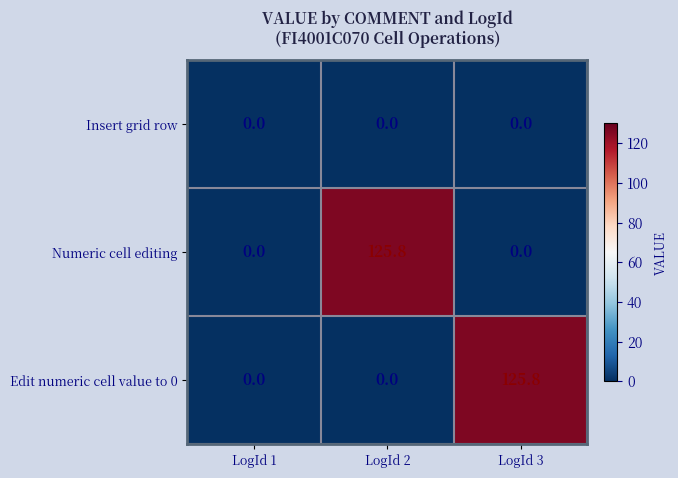

What is the total value across all series at LogId 3?

125.8